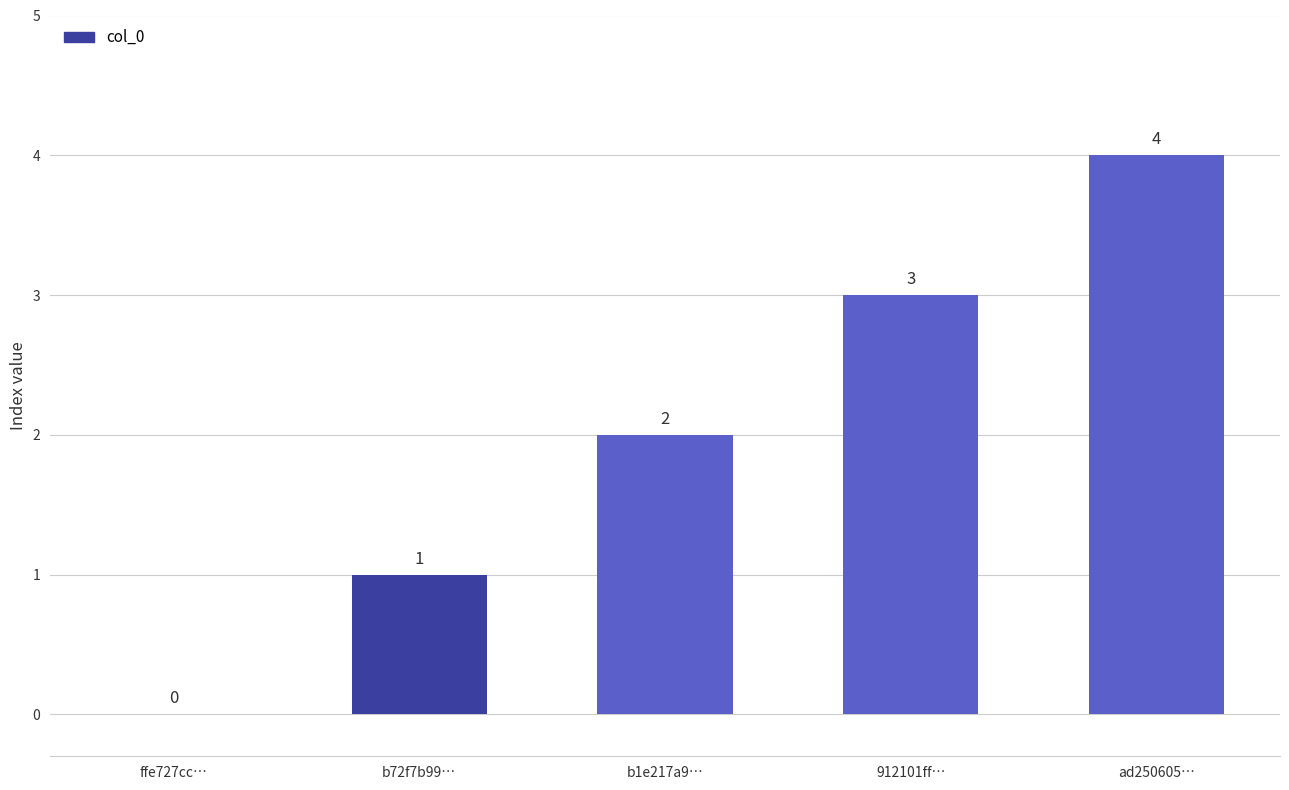

Which category has the highest value across all series?

ad250605…